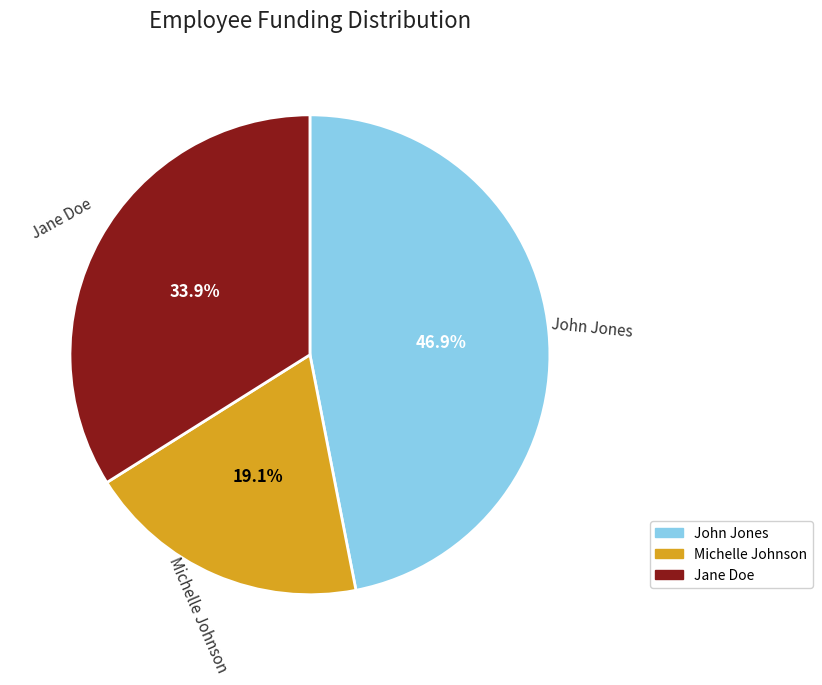

Is Jane Doe the majority of the pie?

No